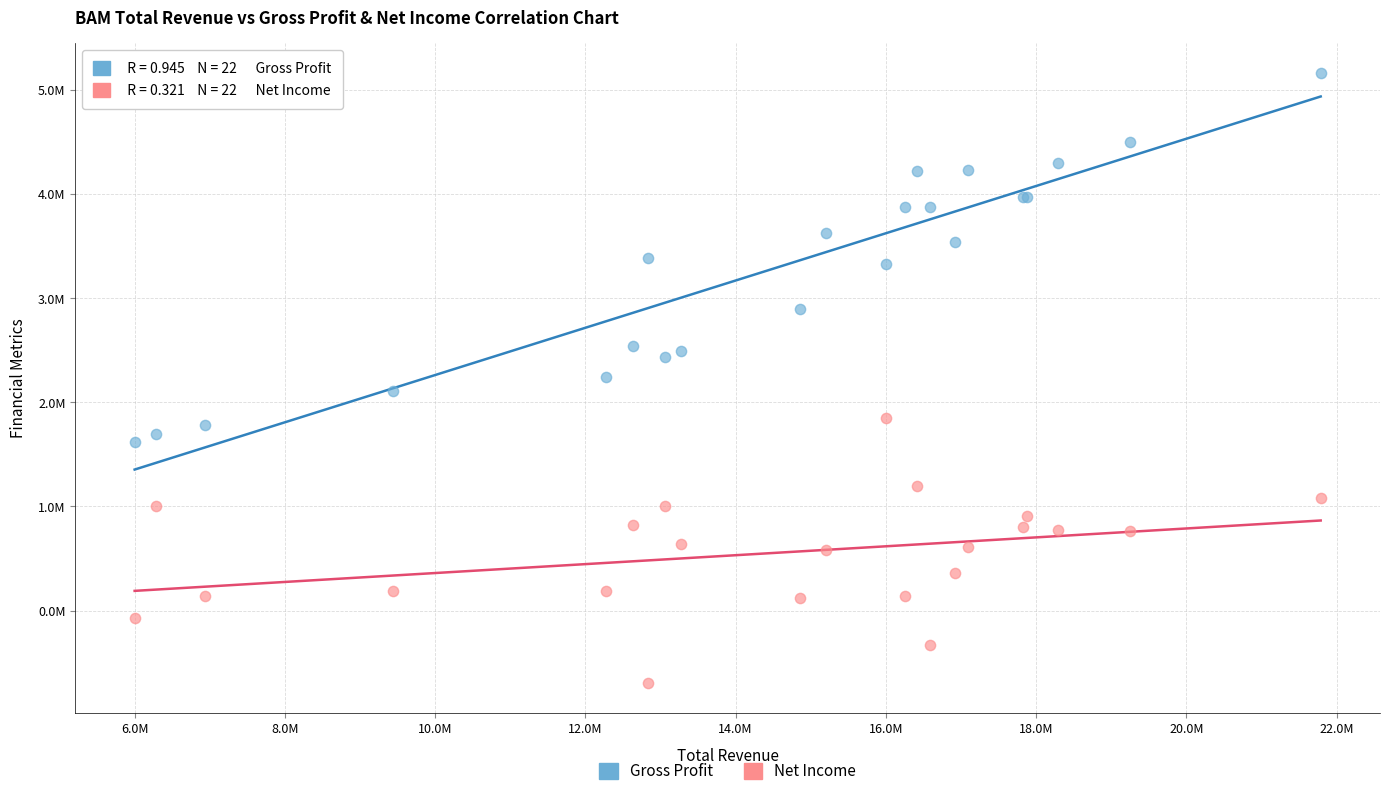

What are all the series names shown in the legend?

Gross Profit, Net Income